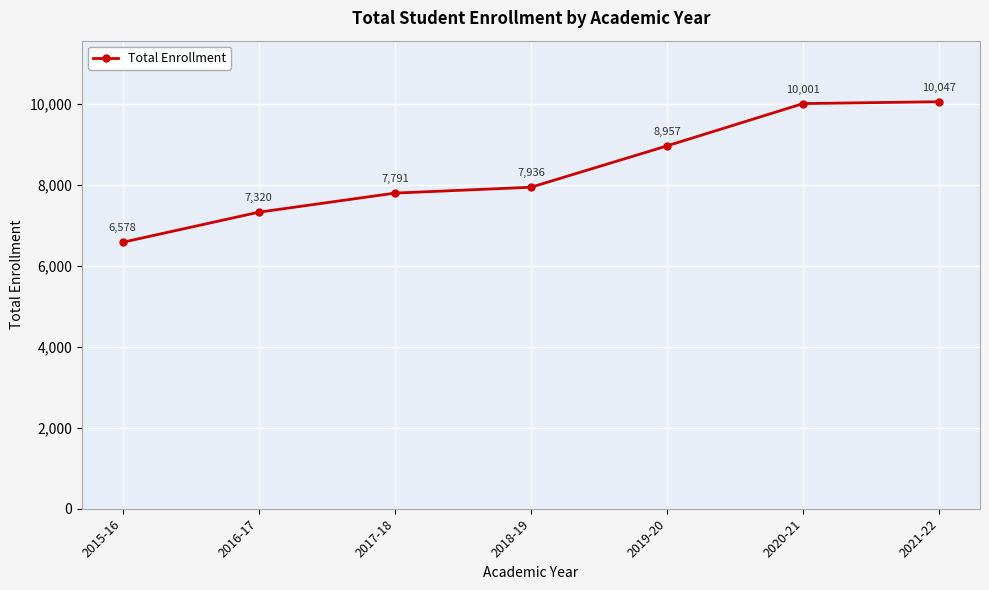

What is the difference between the maximum and minimum values?

3469